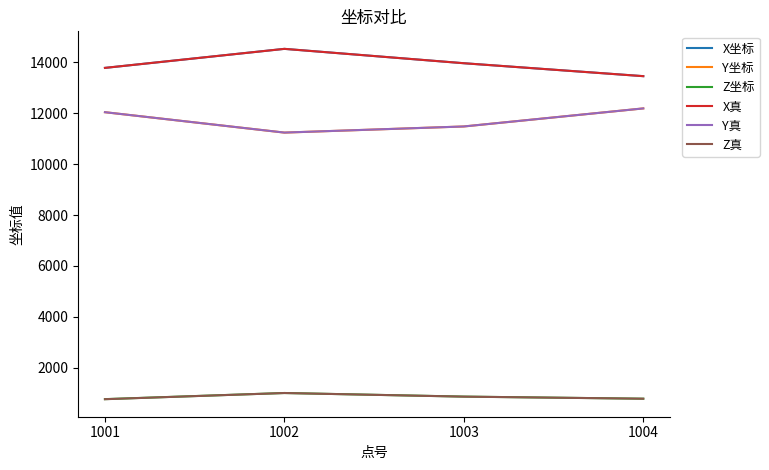

True or false: Y真 and Y坐标 cross at least once.

False